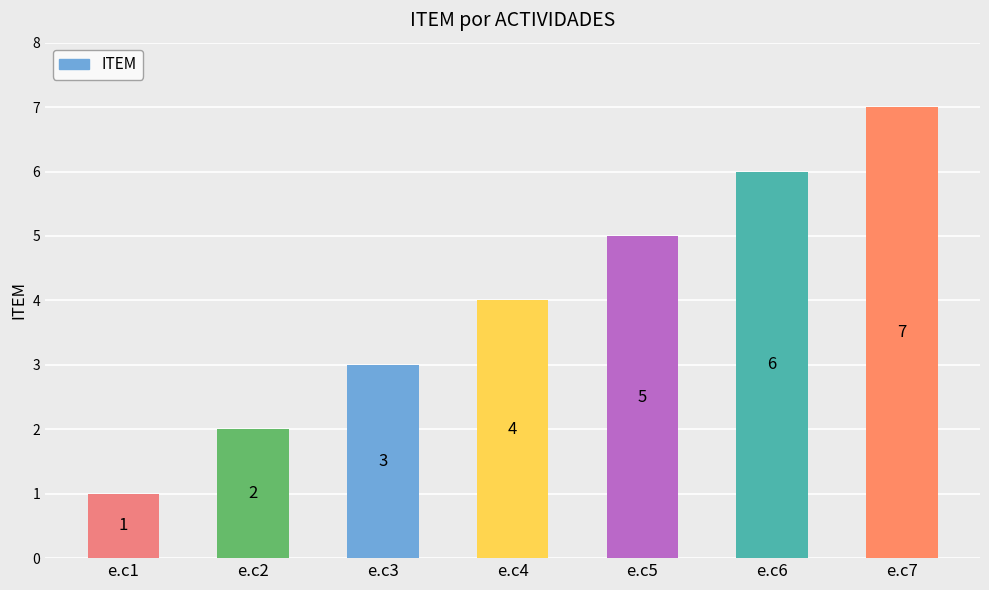

At which label is the value closest to 4?

e.c4